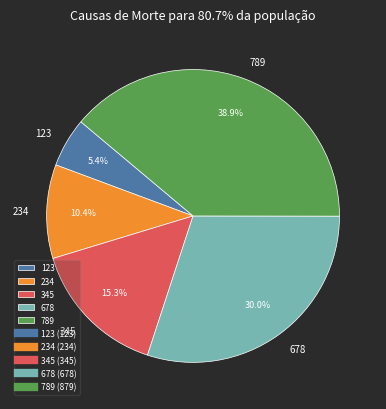

Rank the categories by value from highest to lowest.

789, 678, 345, 234, 123